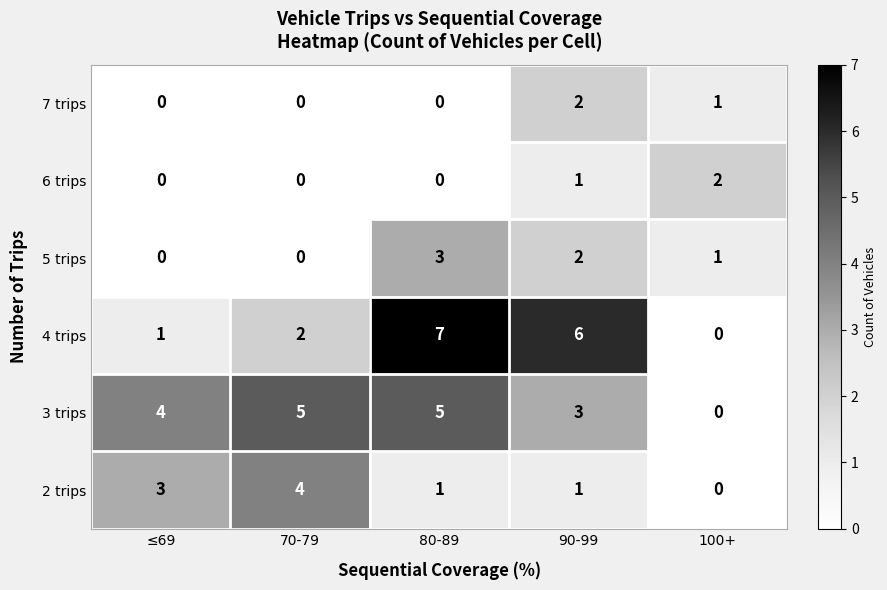

Reading right to left, extract all data points from this chart.

7 trips: 1	2	0	0	0
6 trips: 2	1	0	0	0
5 trips: 1	2	3	0	0
4 trips: 0	6	7	2	1
3 trips: 0	3	5	5	4
2 trips: 0	1	1	4	3